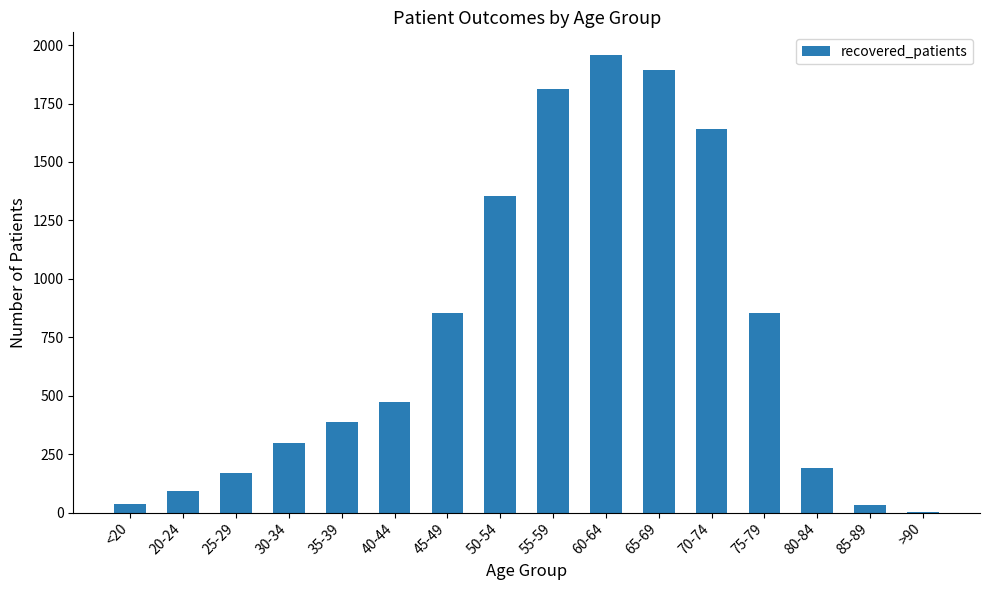

Approximately how many times larger is the value at 75-79 compared to 80-84?

4.5